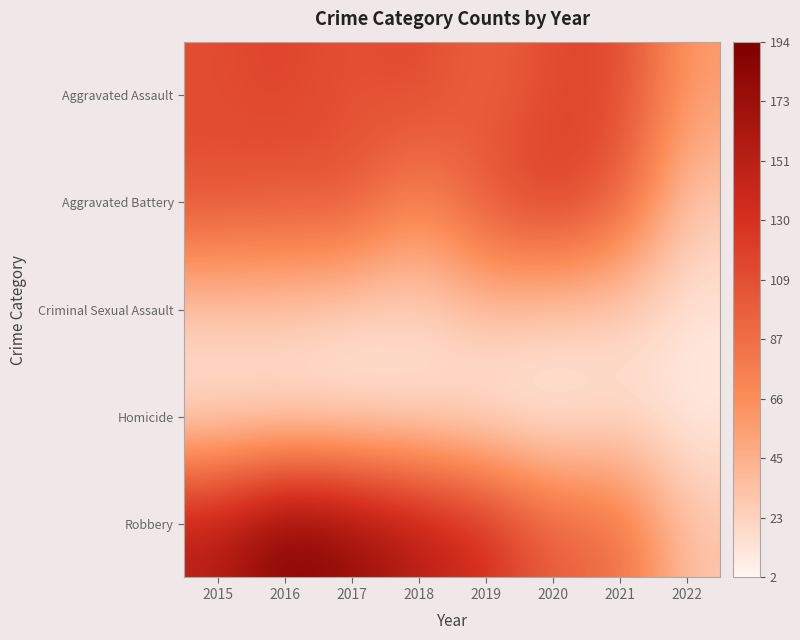

Reading right to left, extract all data points from this chart.

Aggravated Assault: 2022=57	2021=115	2020=113	2019=92	2018=115	2017=105	2016=118	2015=110
Aggravated Battery: 2022=29	2021=100	2020=126	2019=108	2018=67	2017=108	2016=102	2015=108
Criminal Sexual Assault: 2022=12	2021=25	2020=27	2019=35	2018=21	2017=21	2016=30	2015=28
Homicide: 2022=8	2021=13	2020=2	2019=5	2018=10	2017=8	2016=7	2015=9
Robbery: 2022=32	2021=91	2020=97	2019=135	2018=155	2017=178	2016=194	2015=154